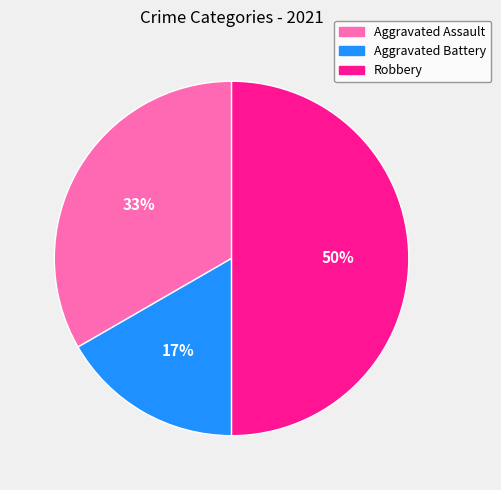

Approximately how many times larger is the value at Aggravated Battery compared to Aggravated Assault?

0.5